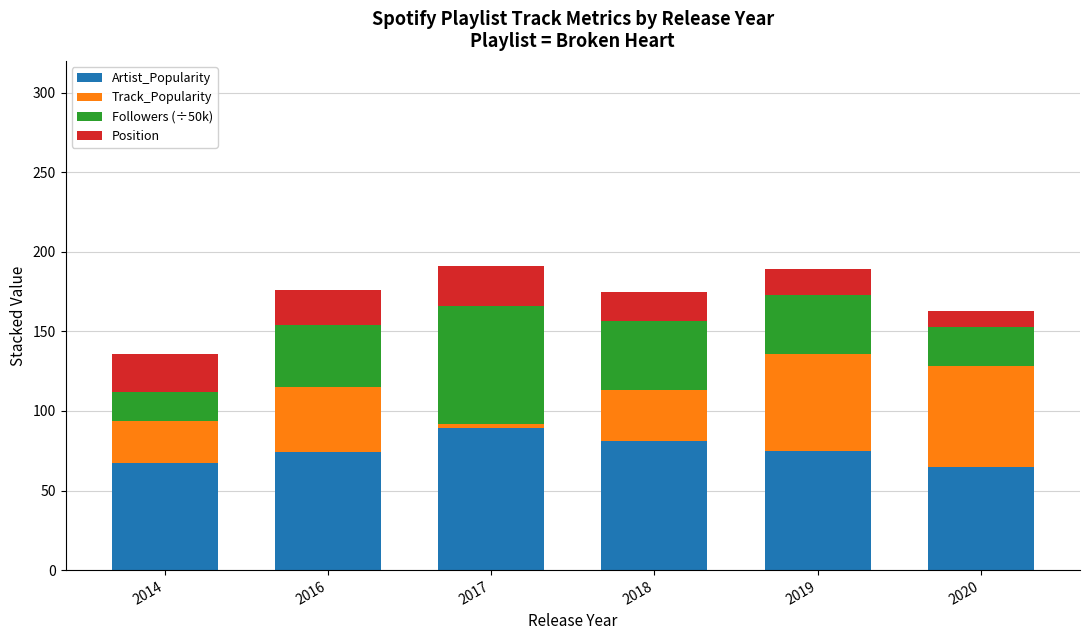

True or false: Artist_Popularity has a value of 74.0 at 2016.

True